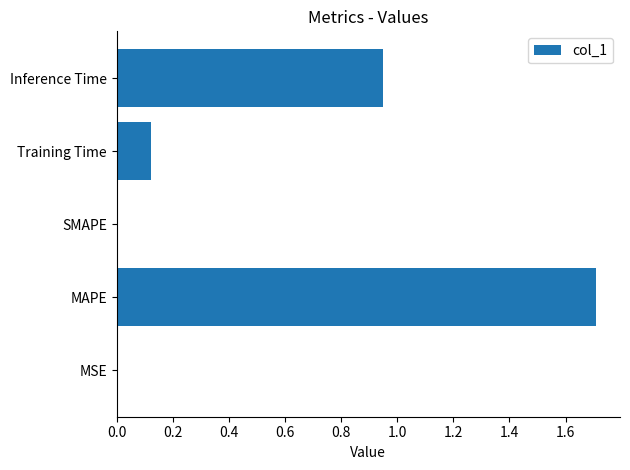

Which category has the highest value across all series?

MAPE